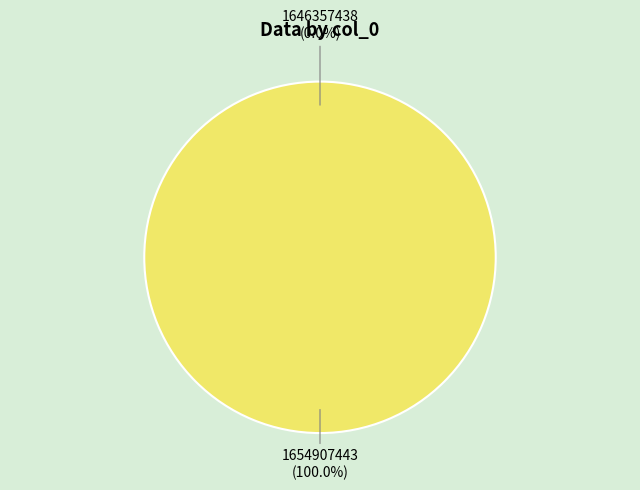

Do 1646357438 and 1654907443 together represent more than half of the pie?

Yes